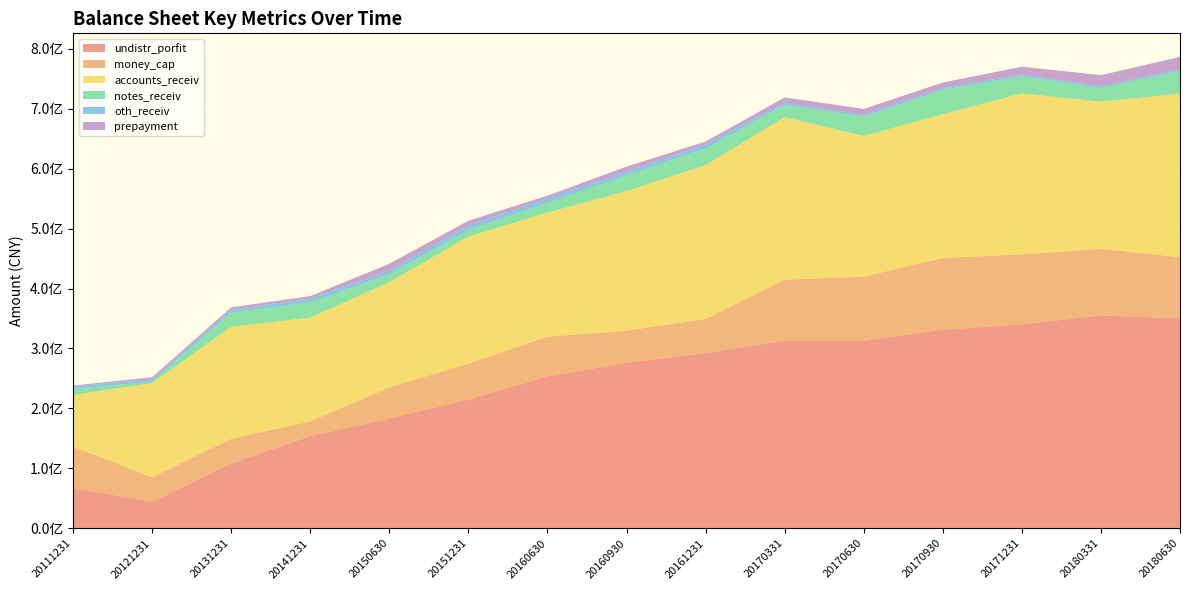

Reading left to right, what are all the values shown in this chart?

undistr_porfit: 20111231=67109913.8	20121231=44310792.8	20131231=108095409.4	20141231=153883975.9	20150630=183162748.7	20151231=214966037.4	20160630=253291678.6	20160930=276350338.8	20161231=292257739.6	20170331=313132720.7	20170630=312901253.1	20170930=331541768.0	20171231=340178943.8	20180331=355245491.3	20180630=350363491.6
money_cap: 20111231=69143439.8	20121231=40927205.5	20131231=41168662.6	20141231=24492209.4	20150630=51803351.3	20151231=59945512.9	20160630=66394278.9	20160930=53498311.9	20161231=57002222.4	20170331=101468432.6	20170630=106993943.2	20170930=119522624.0	20171231=116804213.5	20180331=110952369.0	20180630=102000677.5
accounts_receiv: 20111231=86098536.8	20121231=157057607.4	20131231=186860480.1	20141231=173110424.2	20150630=175759399.1	20151231=211832707.0	20160630=207116226.3	20160930=232585709.2	20161231=256790717.7	20170331=271194015.4	20170630=234773264.0	20170930=239864643.5	20171231=268608710.0	20180331=245686605.5	20180630=272772904.7
notes_receiv: 20111231=9946100.0	20121231=2360000.0	20131231=23483101.2	20141231=25459263.0	20150630=12617714.7	20151231=10790000.0	20160630=16163446.4	20160930=26223379.6	20161231=27399130.9	20170331=20471867.5	20170630=32030303.3	20170930=40322539.4	20171231=28697693.5	20180331=22215982.2	20180630=37671181.1
oth_receiv: 20111231=4559991.9	20121231=4059682.7	20131231=4629819.9	20141231=6739728.4	20150630=6913610.1	20151231=7929983.7	20160630=7662246.2	20160930=6323023.2	20161231=7286882.5	20170331=3982540.5	20170630=3708874.0	20170930=3429789.1	20171231=2972007.8	20180331=3377440.4	20180630=3036178.5
prepayment: 20111231=1320679.9	20121231=3321805.5	20131231=4463923.3	20141231=3732018.9	20150630=11037540.3	20151231=7728397.4	20160630=4390437.5	20160930=8466486.8	20161231=4517386.4	20170331=8669976.1	20170630=9280555.2	20170930=9030828.0	20171231=12885843.7	20180331=18536903.9	20180630=20615755.9